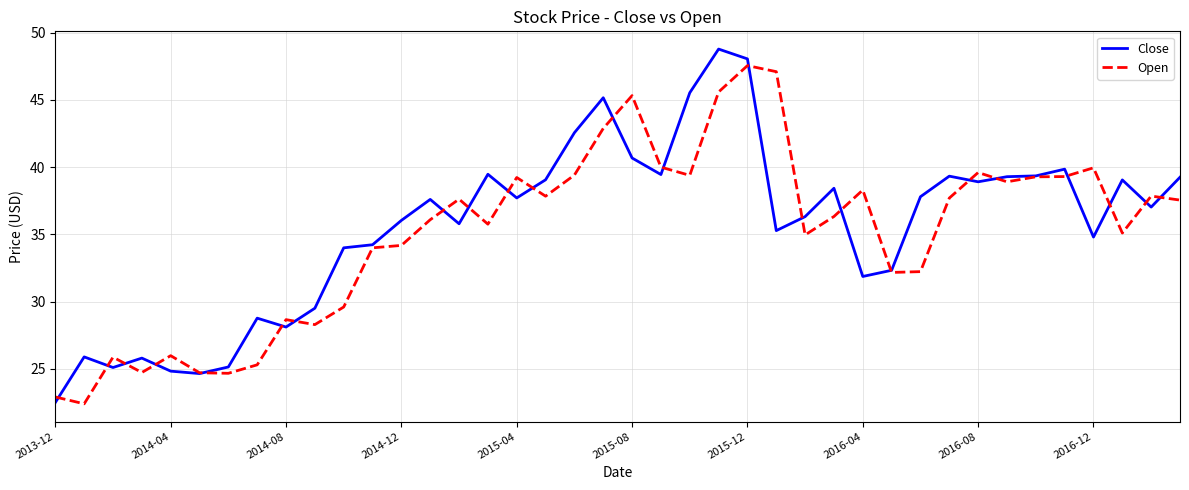

What is the maximum value for Close?

48.8